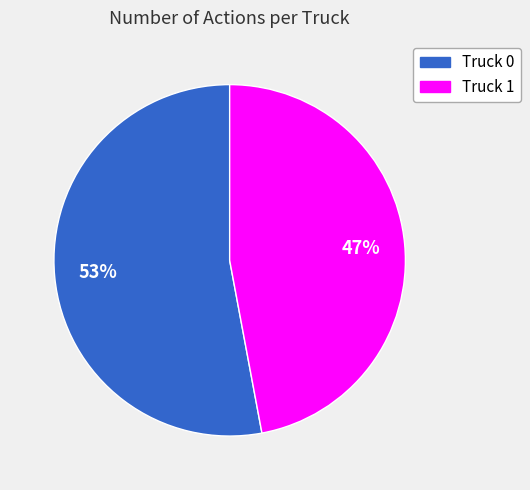

What is the ratio of the value at Truck 1 to the value at Truck 0?

0.9